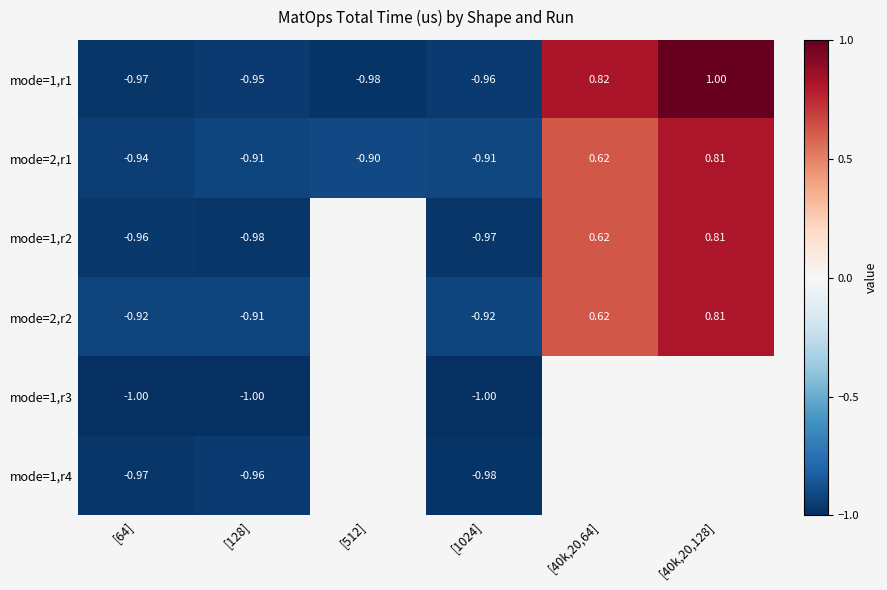

Which has a higher value, [128] or [40k,20,128]?

[40k,20,128]